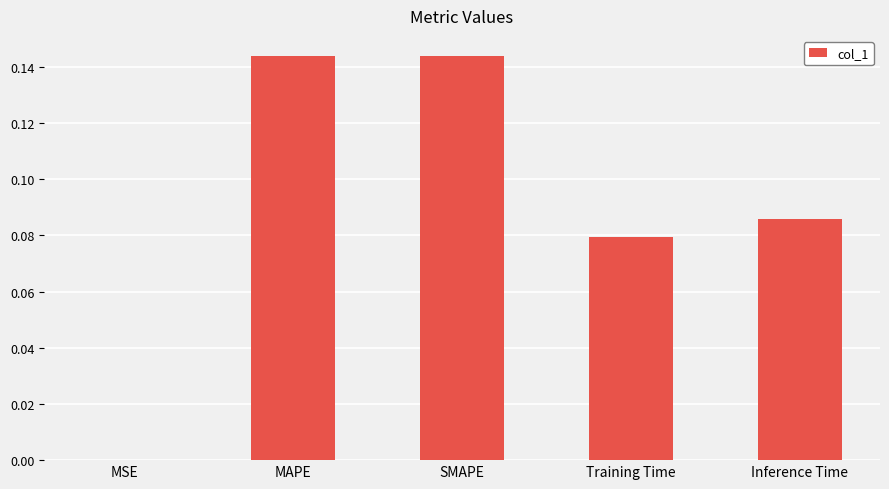

What is the sum of all values?

0.5